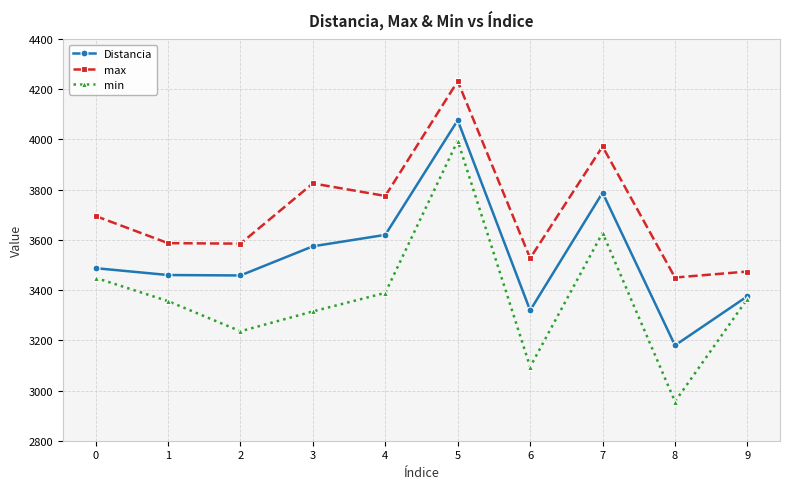

What is the minimum value shown in the chart?

2956.0